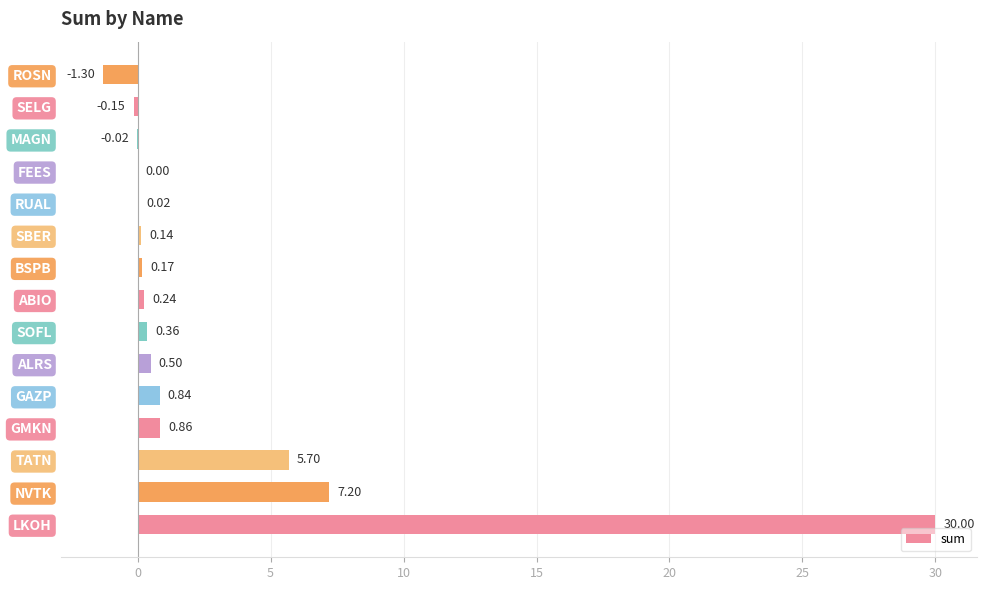

At which label is the value closest to 14?

NVTK